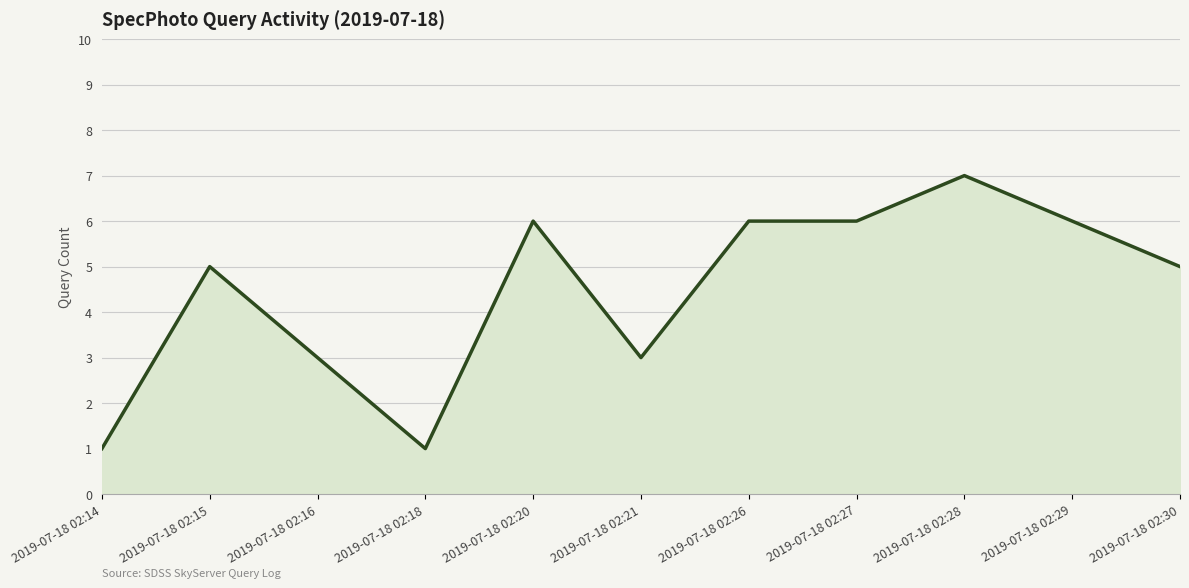

At which category does the data reach its first local peak?

2019-07-18 02:15